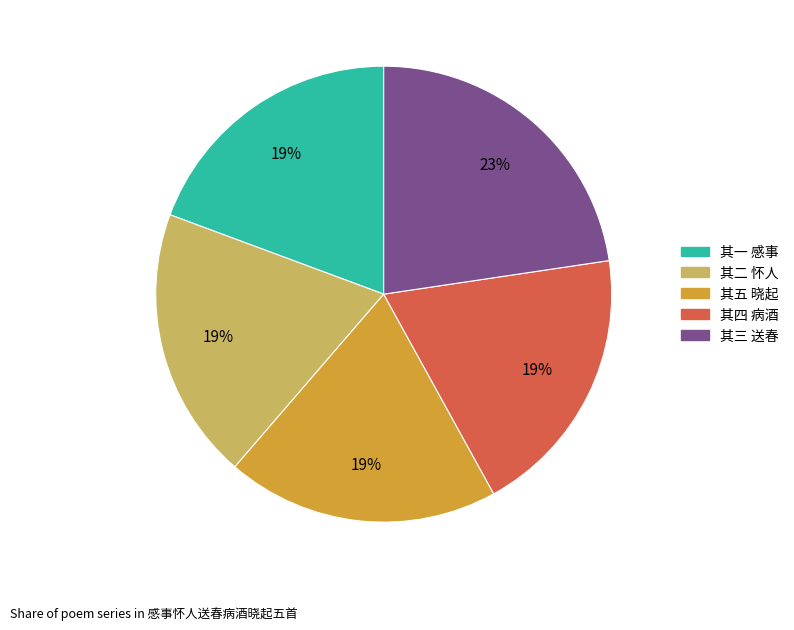

To the nearest percent, what is the combined percentage of 其三 送春 and 其一 感事?

42%